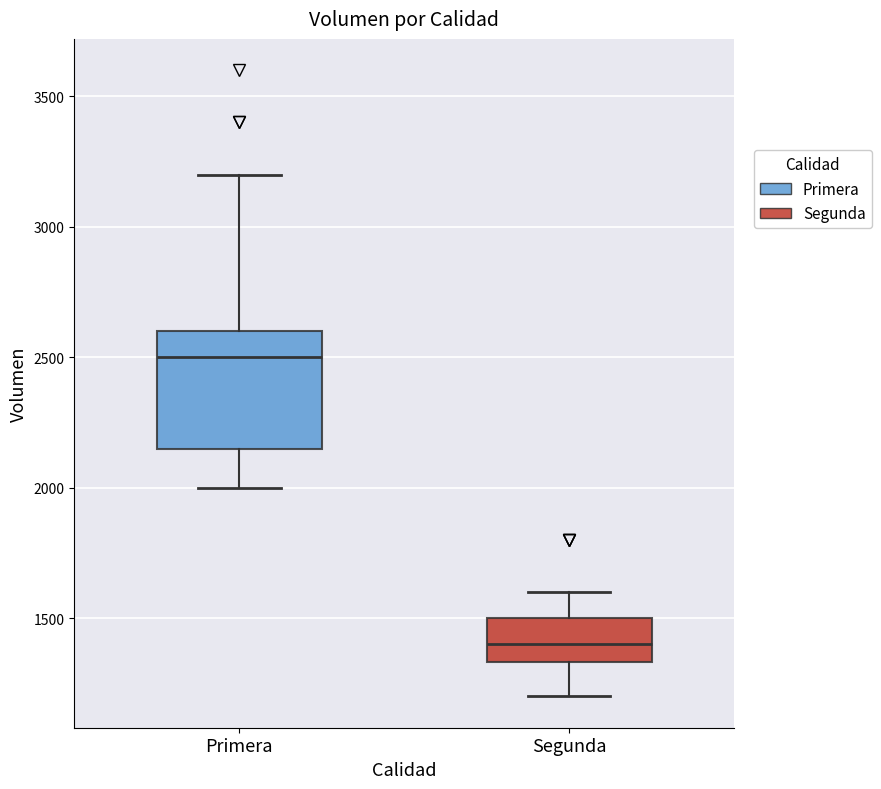

Reading left to right, transcribe this box plot: for each box, give where its median line is, the range the box spans, and where its two whiskers end, as read against the y-axis. The values are not printed on the chart, so give them approximately, as read against the axis.

Primera: median 2500, box 2150 to 2600, whiskers 2000 to 3200
Segunda: median 1400, box 1350 to 1500, whiskers 1200 to 1600